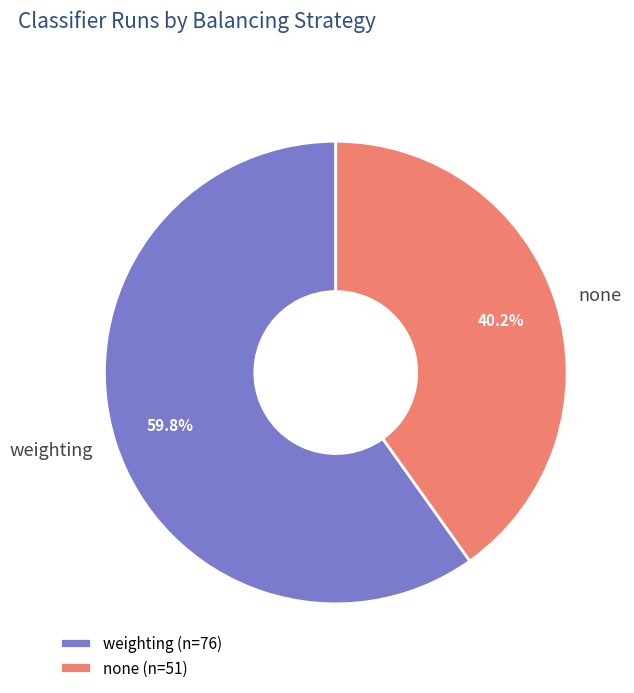

Which category has the smallest portion of the pie?

none